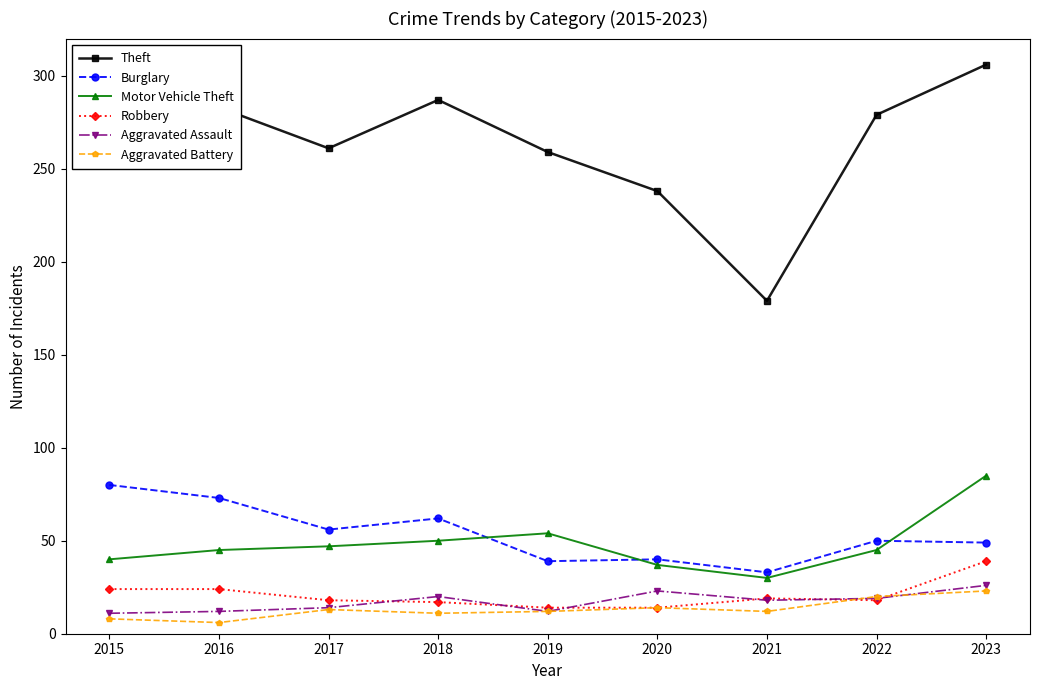

What is the greatest value displayed?

306